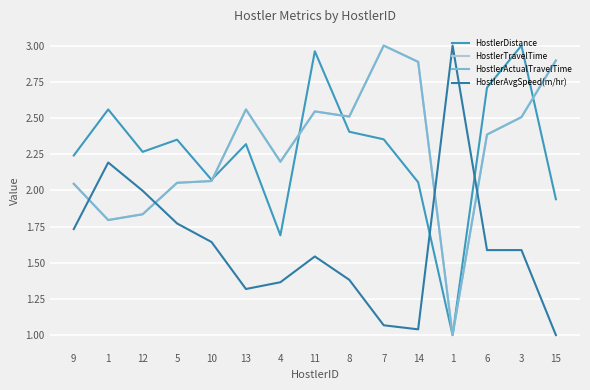

What is the lowest value of the HostlerAvgSpeed(m/hr) series?

1.0